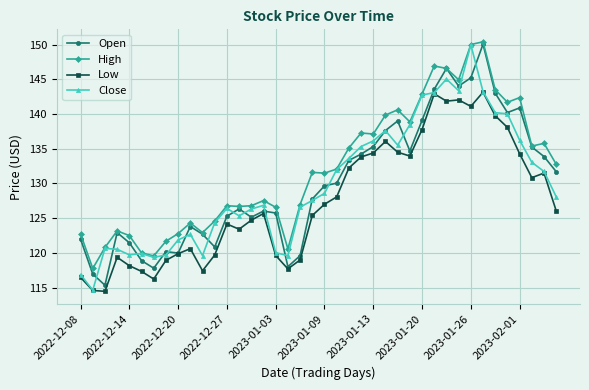

What is the value of the Open point at the 21st from the left?

129.7